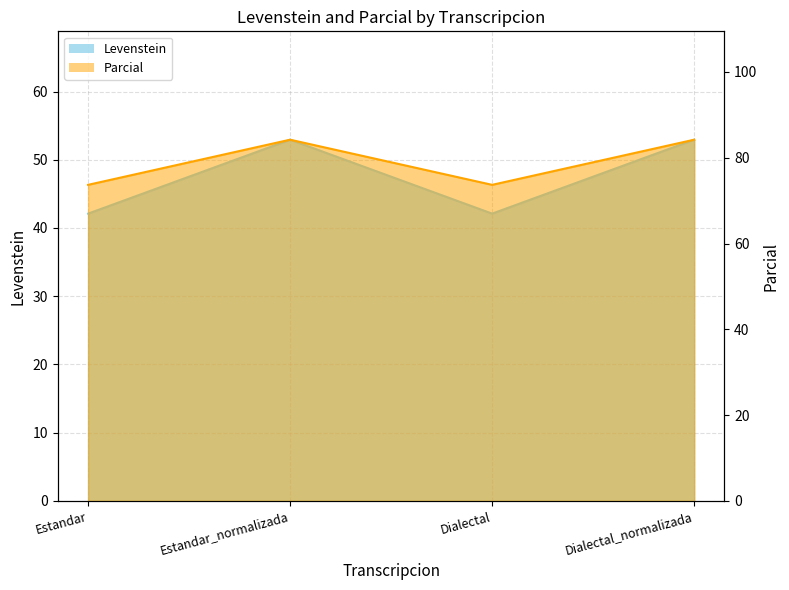

Does the chart have visible grid lines?

Yes